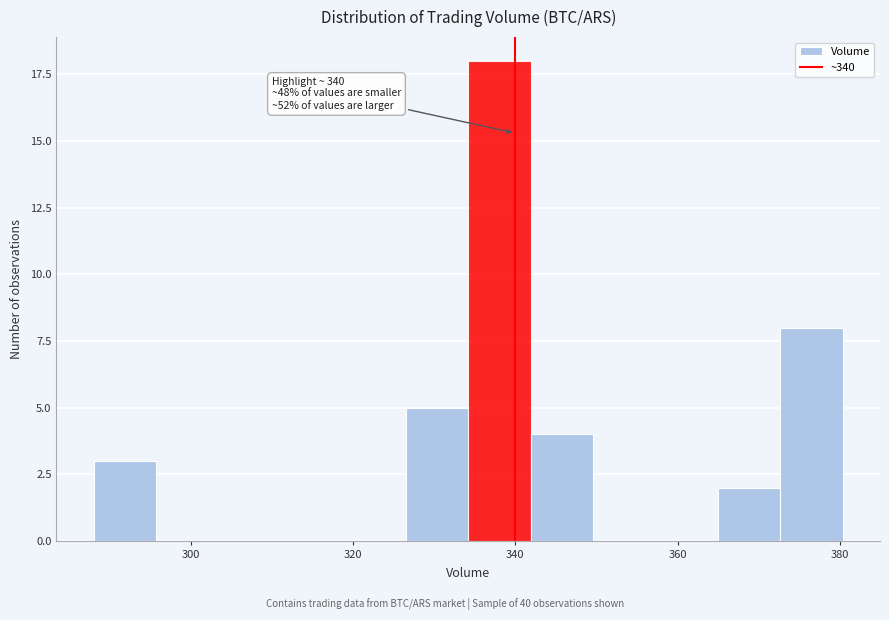

Around what value on the x-axis is the tallest bar? Give the approximate position of its centre, as read against the axis.

338